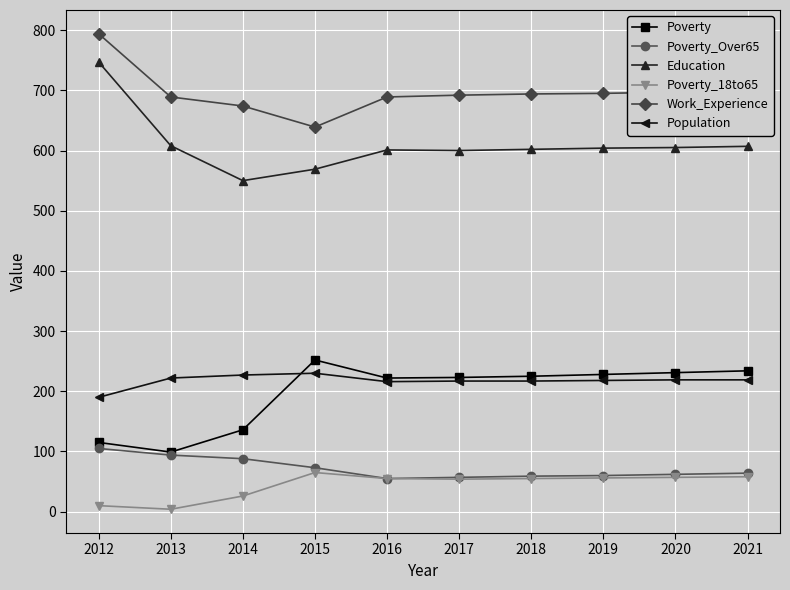

What is the average value of the Work_Experience series?

696